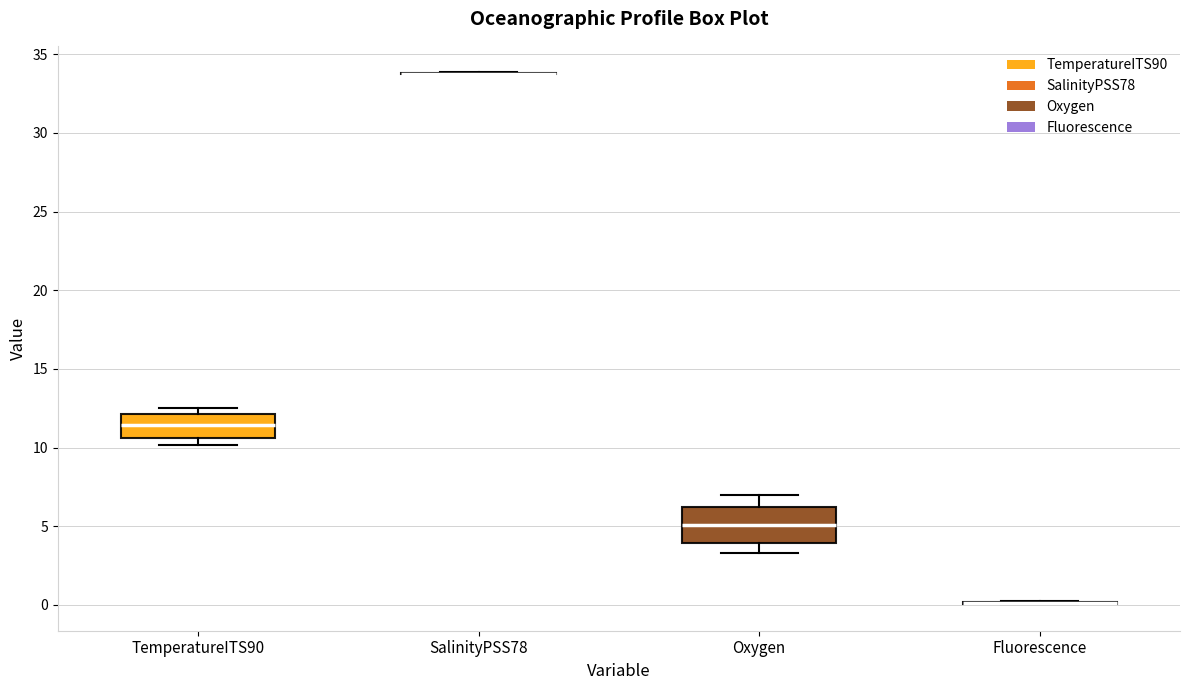

Reading left to right, transcribe this box plot: for each box, give where its median line is, the range the box spans, and where its two whiskers end, as read against the y-axis. The values are not printed on the chart, so give them approximately, as read against the axis.

TemperatureITS90: median 11.5, box 10.5 to 12.0, whiskers 10.0 to 12.5
SalinityPSS78: box collapsed to a line at 34.0, whiskers 33.5 to 34.0
Oxygen: median 5.0, box 4.0 to 6.0, whiskers 3.5 to 7.0
Fluorescence: box collapsed to a line at 0.0, whiskers 0.0 to 0.0